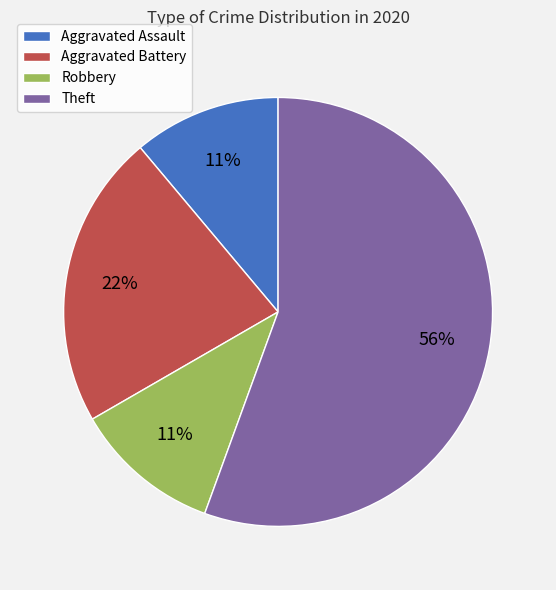

Which slice represents more than half of the pie?

Theft